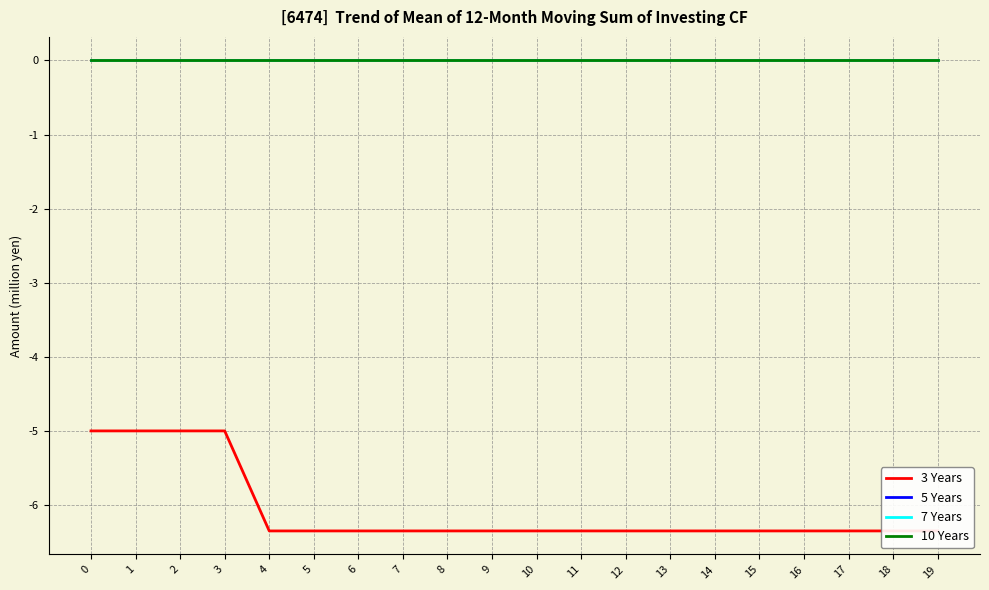

Rank the series at 8 from lowest to highest value.

3 Years, 5 Years, 7 Years, 10 Years